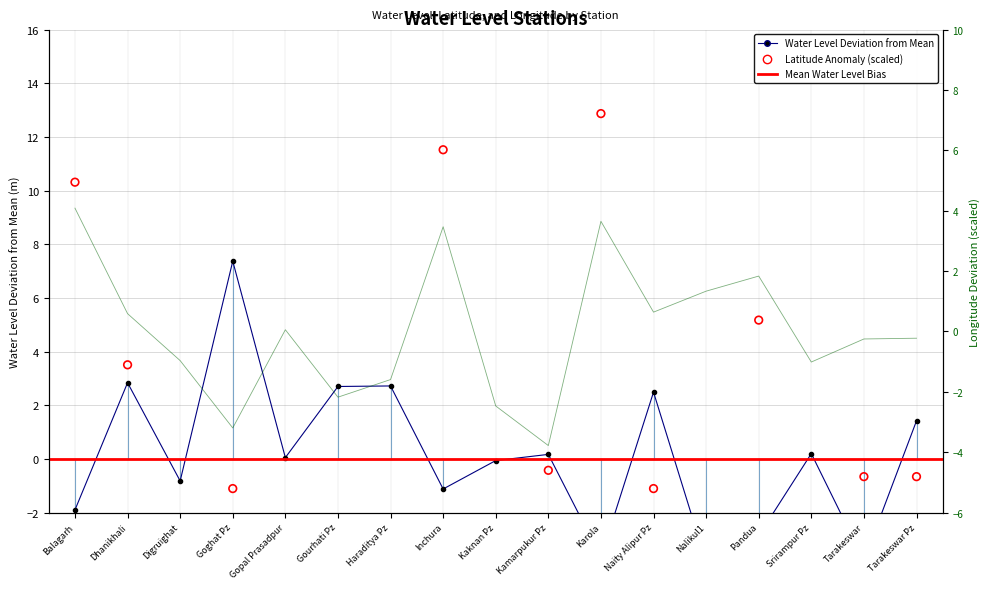

Which series contains the highest Y value?

lat